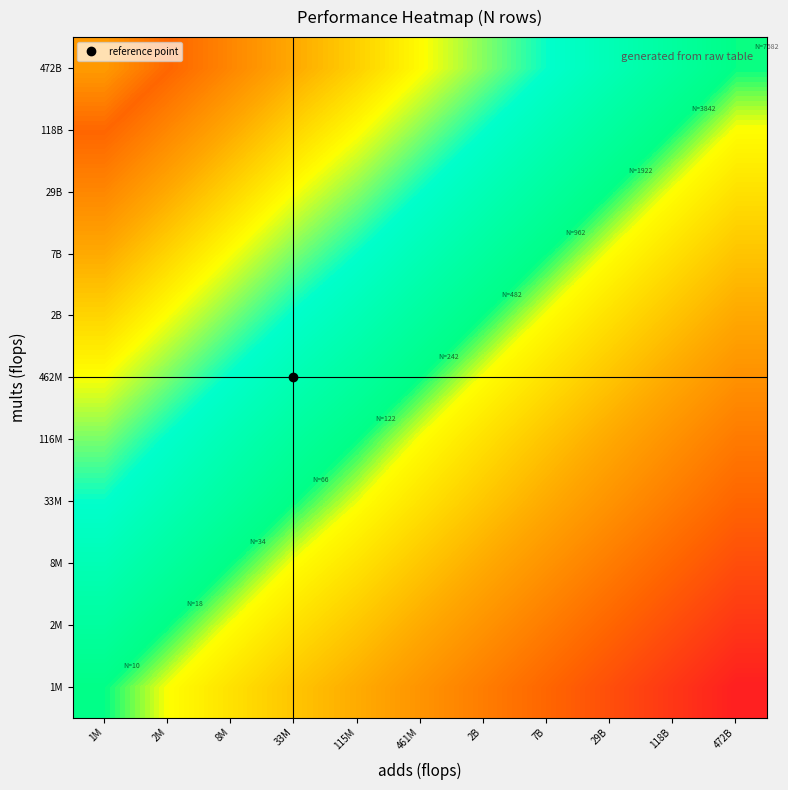

Reading left to right, transcribe all the data shown in this chart.

1M: 1M=0.0	2M=-1.9	8M=-3.9	33M=-5.9	115M=-7.7	461M=-9.7	2B=-11.7	7B=-13.7	29B=-15.7	118B=-17.7	472B=-19.7
2M: 1M=2.0	2M=0.0	8M=-2.0	33M=-4.0	115M=-5.8	461M=-7.8	2B=-9.8	7B=-11.8	29B=-13.8	118B=-15.8	472B=-17.8
8M: 1M=4.0	2M=2.0	8M=0.0	33M=-2.0	115M=-3.8	461M=-5.8	2B=-7.8	7B=-9.8	29B=-11.8	118B=-13.8	472B=-15.8
33M: 1M=6.0	2M=4.0	8M=2.0	33M=0.0	115M=-1.8	461M=-3.8	2B=-5.8	7B=-7.8	29B=-9.8	118B=-11.8	472B=-13.8
116M: 1M=7.8	2M=5.8	8M=3.8	33M=1.8	115M=0.0	461M=-2.0	2B=-4.0	7B=-6.0	29B=-8.0	118B=-10.0	472B=-12.0
462M: 1M=9.8	2M=7.8	8M=5.8	33M=3.8	115M=2.0	461M=0.0	2B=-2.0	7B=-4.0	29B=-6.0	118B=-8.0	472B=-10.0
2B: 1M=11.8	2M=9.8	8M=7.8	33M=5.8	115M=4.0	461M=2.0	2B=0.0	7B=-2.0	29B=-4.0	118B=-6.0	472B=-8.0
7B: 1M=13.8	2M=11.8	8M=9.8	33M=7.8	115M=6.0	461M=4.0	2B=2.0	7B=0.0	29B=-2.0	118B=-4.0	472B=-6.0
29B: 1M=15.8	2M=13.8	8M=11.8	33M=9.8	115M=8.0	461M=6.0	2B=4.0	7B=2.0	29B=0.0	118B=-2.0	472B=-4.0
118B: 1M=17.8	2M=15.8	8M=13.8	33M=11.8	115M=10.0	461M=8.0	2B=6.0	7B=4.0	29B=2.0	118B=0.0	472B=-2.0
472B: 1M=19.8	2M=17.8	8M=15.8	33M=13.8	115M=12.0	461M=10.0	2B=8.0	7B=6.0	29B=4.0	118B=2.0	472B=0.0